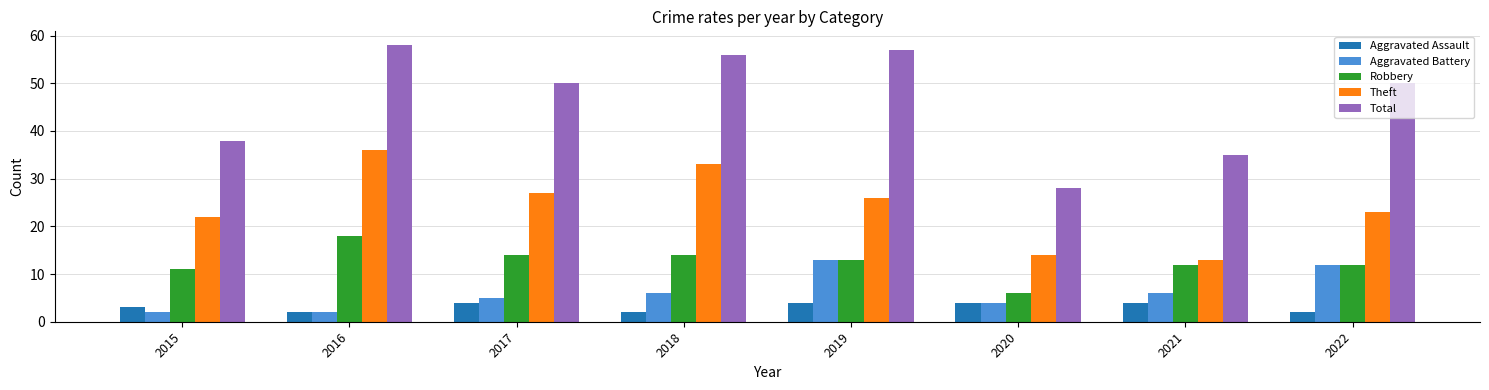

Which series has the widest spread of values?

Total